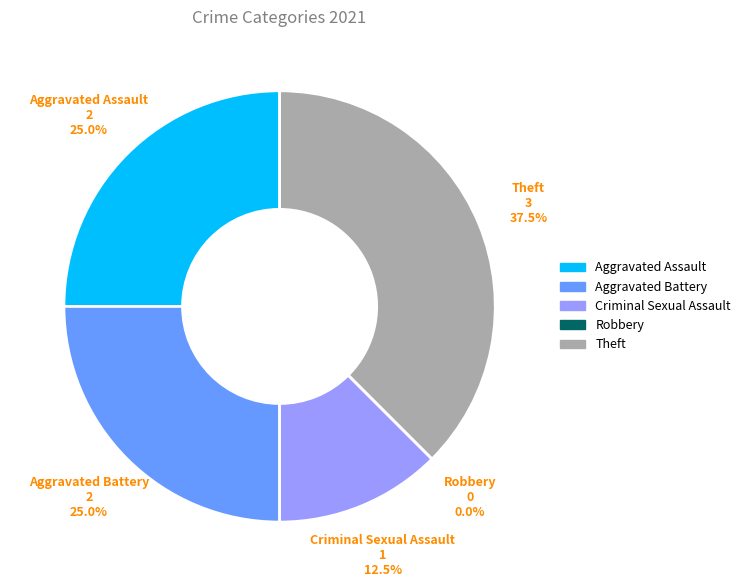

Is Robbery the majority of the pie?

No